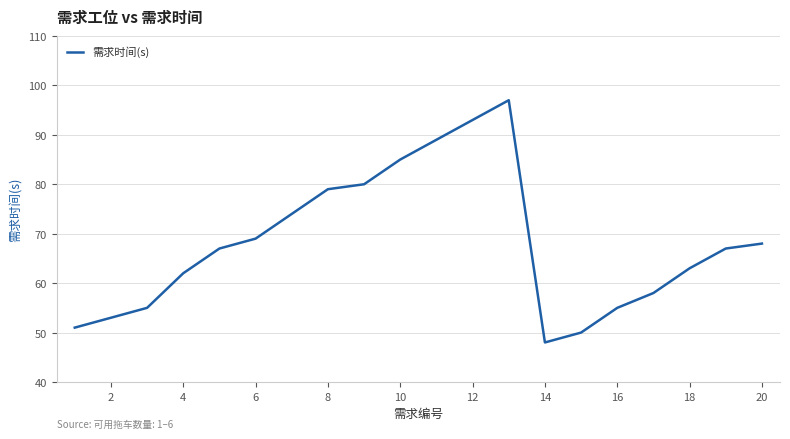

Reading right to left, what are all the values shown in this chart?

68	67	63	58	55	50	48	97	93	89	85	80	79	74	69	67	62	55	53	51